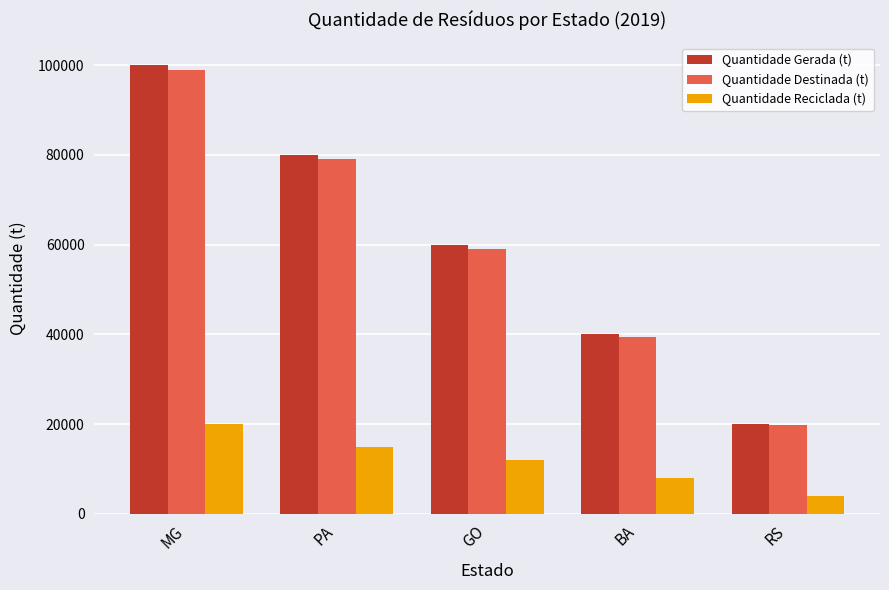

What are all the series names shown in the legend?

Quantidade Gerada (t), Quantidade Destinada (t), Quantidade Reciclada (t)